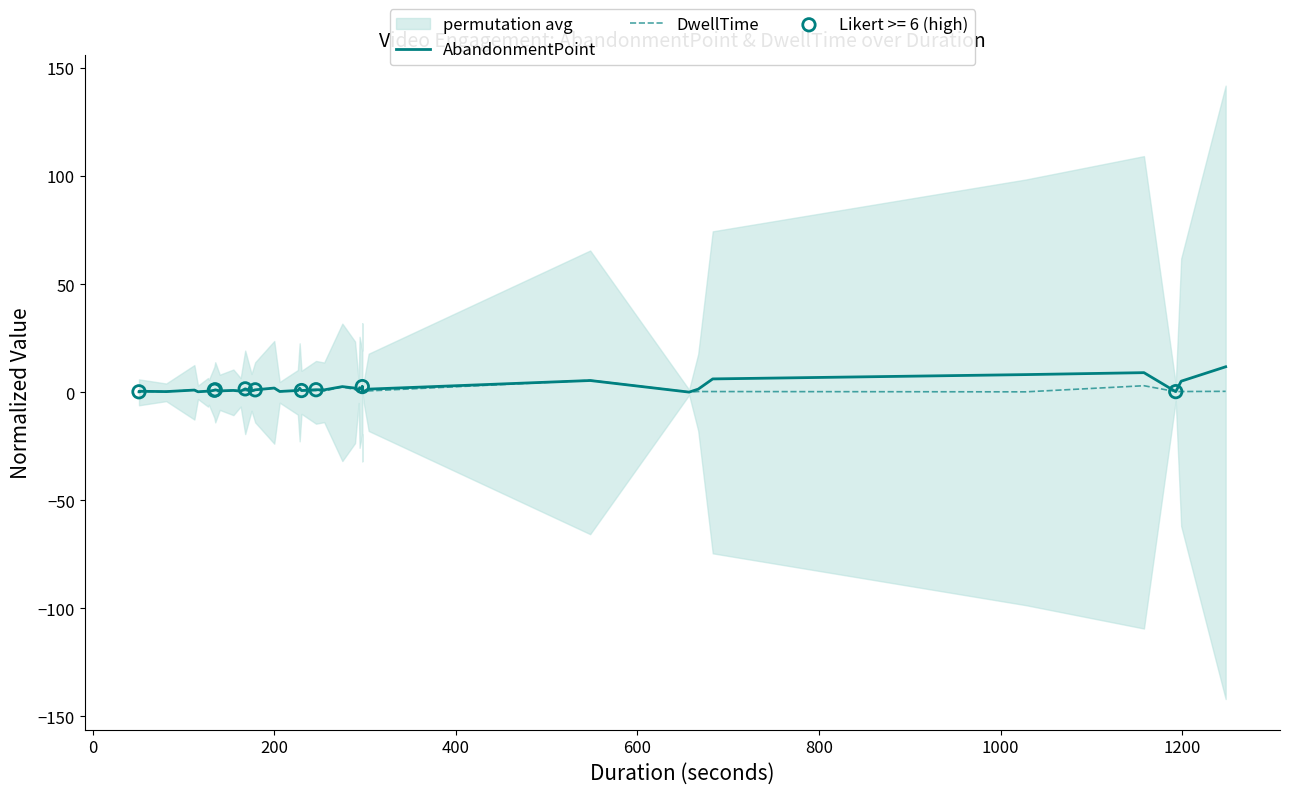

Is the value of DwellTime at 22 greater than the value of AbandonmentPoint at 1200?

Yes